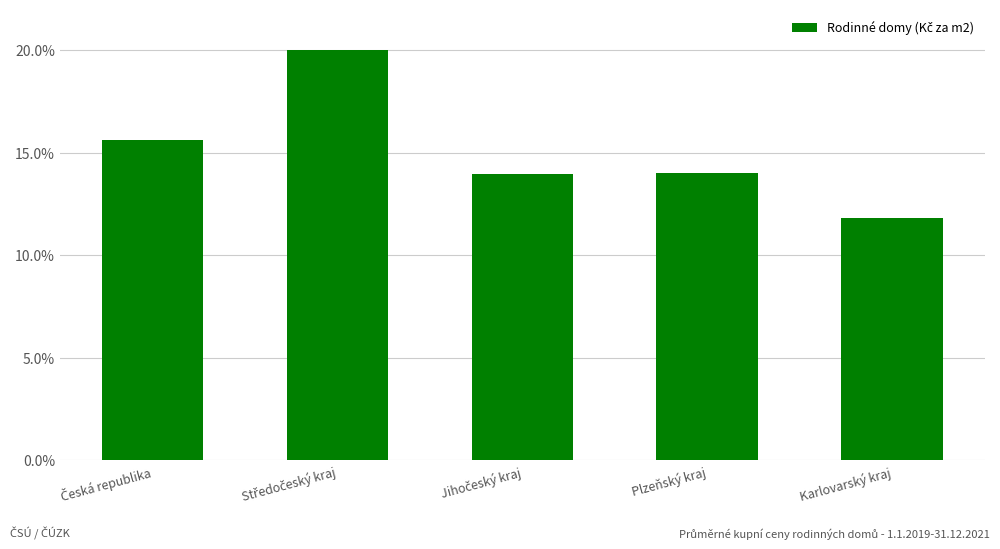

The value at Plzeňský kraj is 14.0. True or false?

True